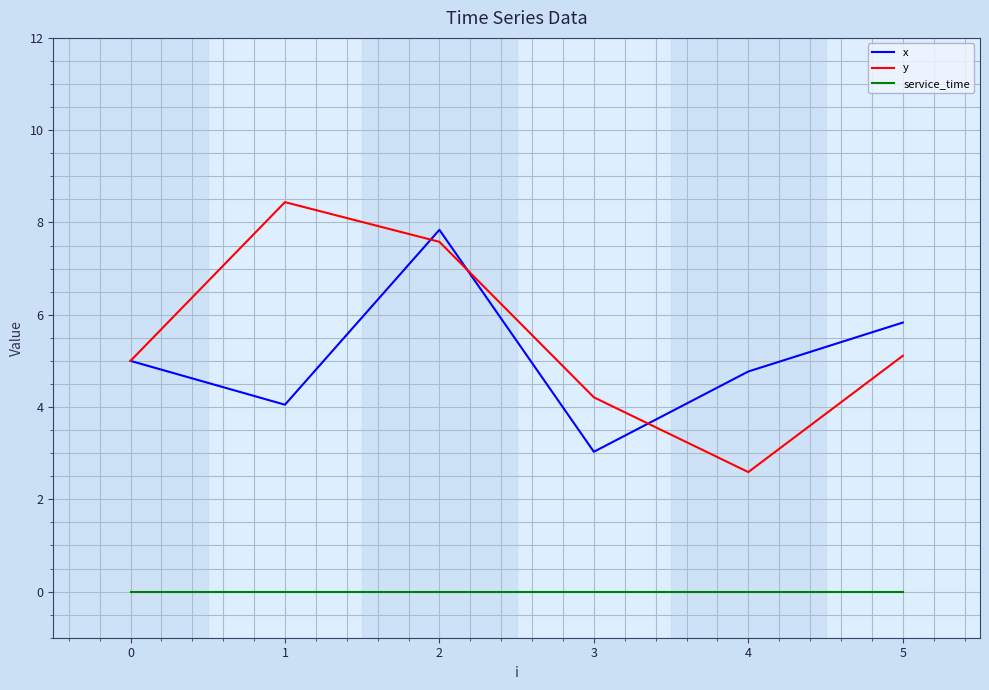

The value of x at 2 is 7.8. True or false?

True